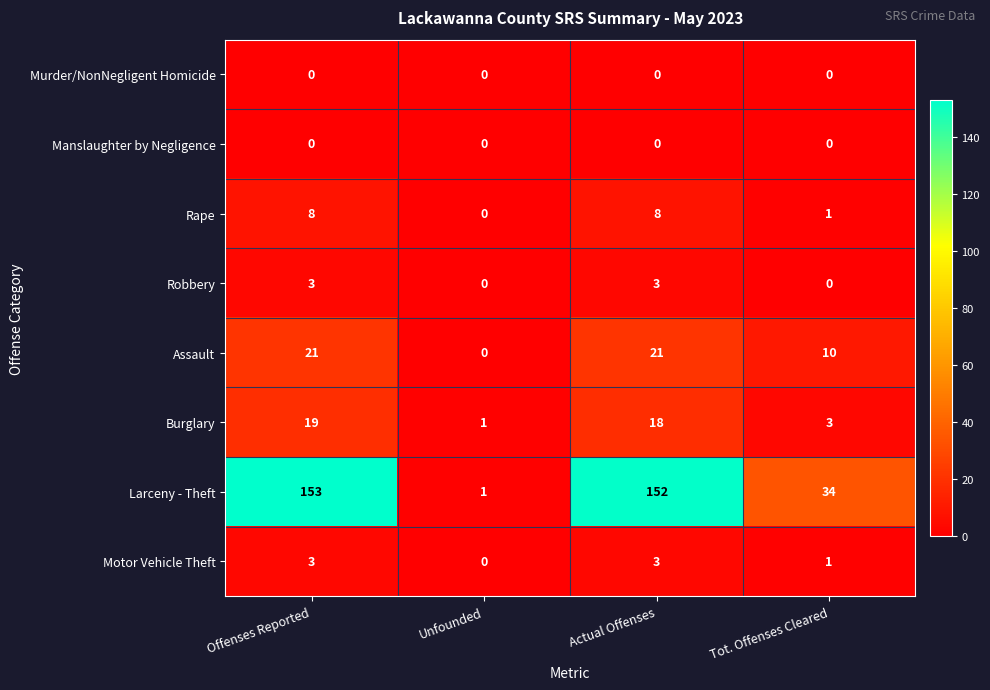

Which series has the widest spread of values?

Larceny - Theft